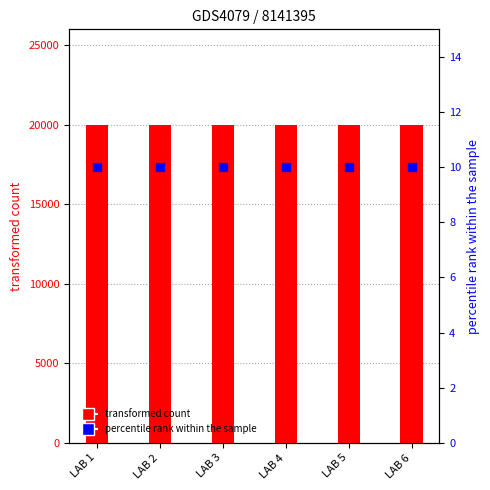

Is the value of percentile rank within the sample at LAB 4 greater than the value of transformed count at LAB 1?

No